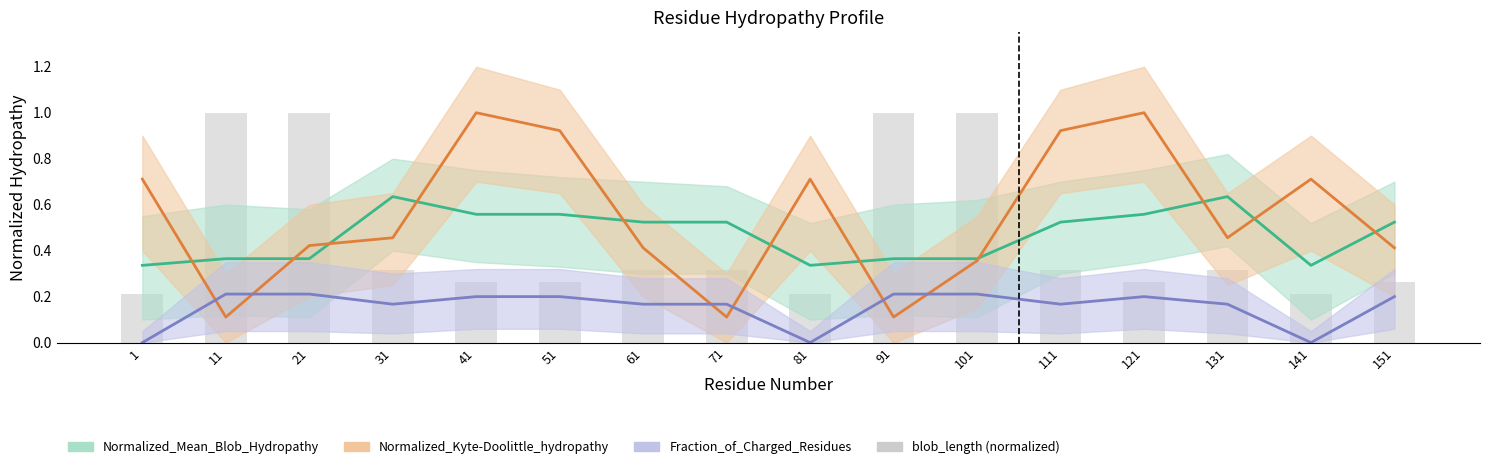

Where is the data nearest to the value 0?

1